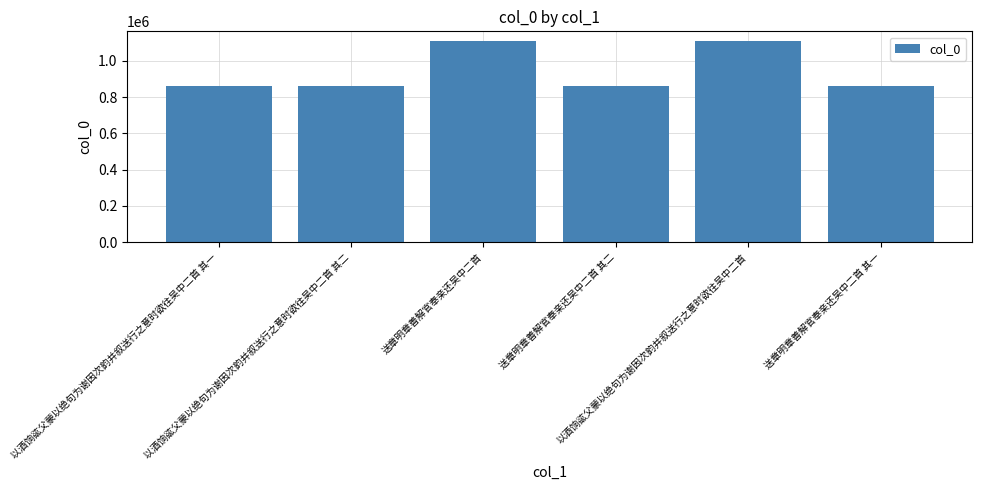

True or false: the data shows 862537 at 以酒饷谹父蒙以绝句为谢因次韵并叙送行之意时欲往吴中二首 其二.

True